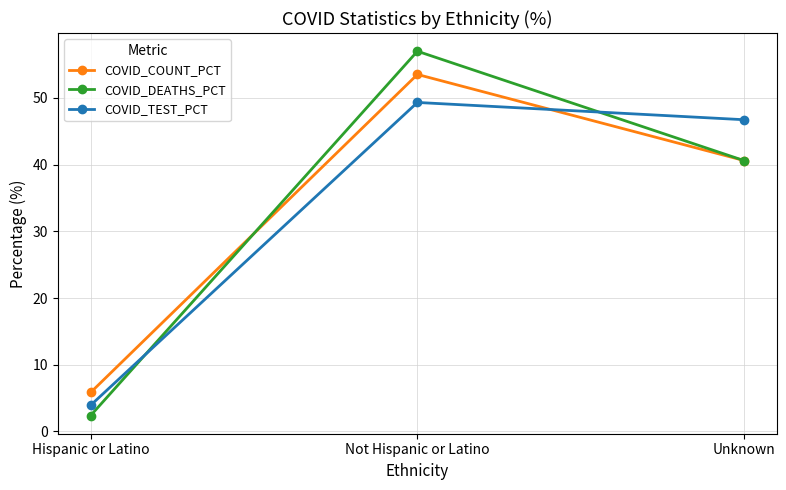

List the series in order of their peak value, highest first.

COVID_DEATHS_PCT, COVID_COUNT_PCT, COVID_TEST_PCT